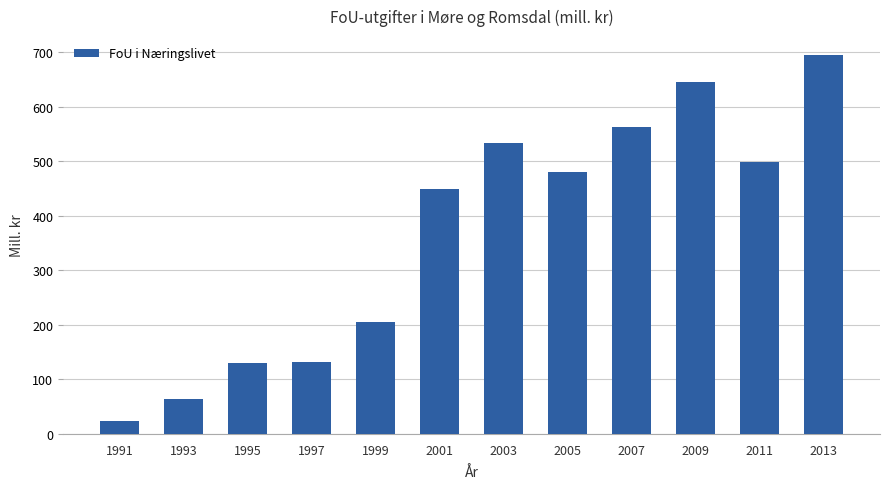

What is the minimum value shown in the chart?

23.4